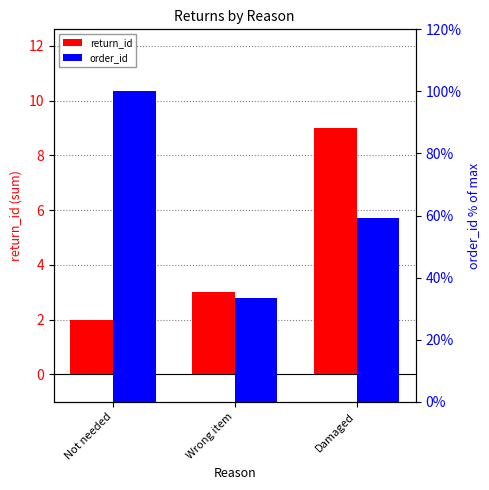

At which label is return_id closest to 5?

Wrong item